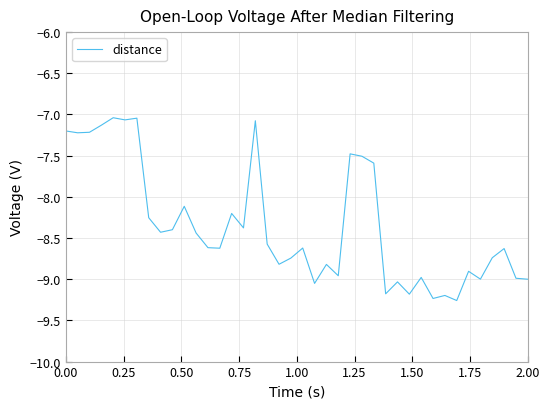

Count the number of categories in the chart.

40